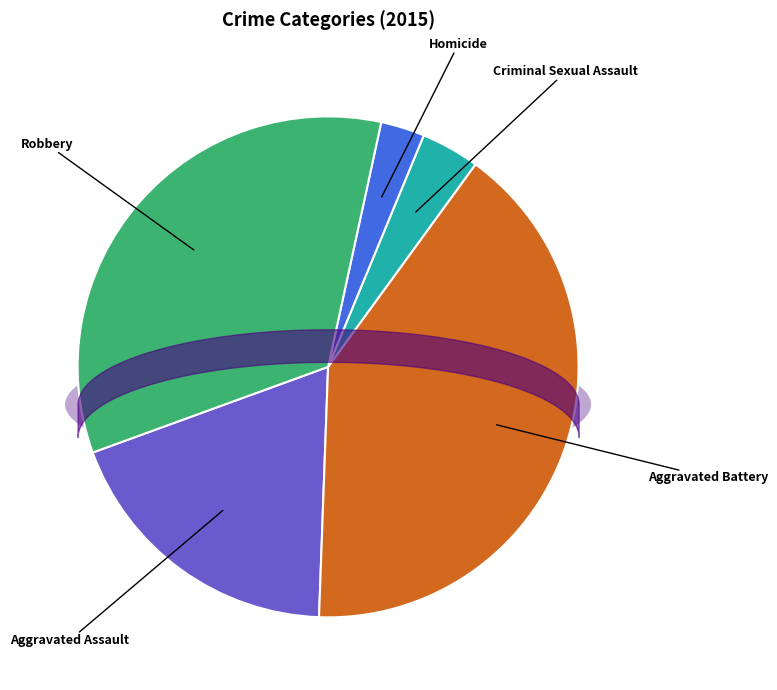

Which slice is the largest?

Aggravated Battery